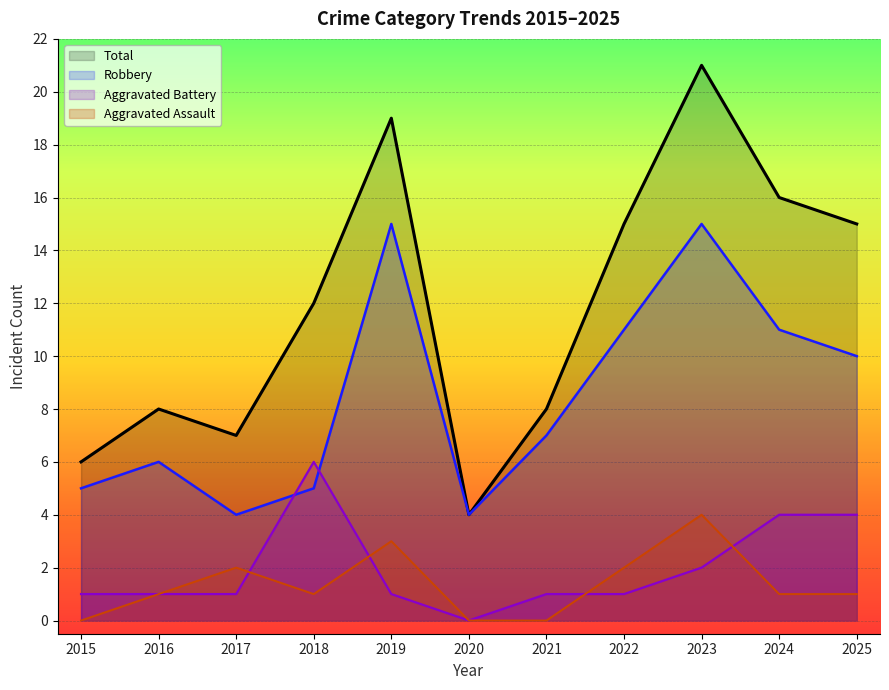

Is it true that Robbery equals 10 at 2016?

False